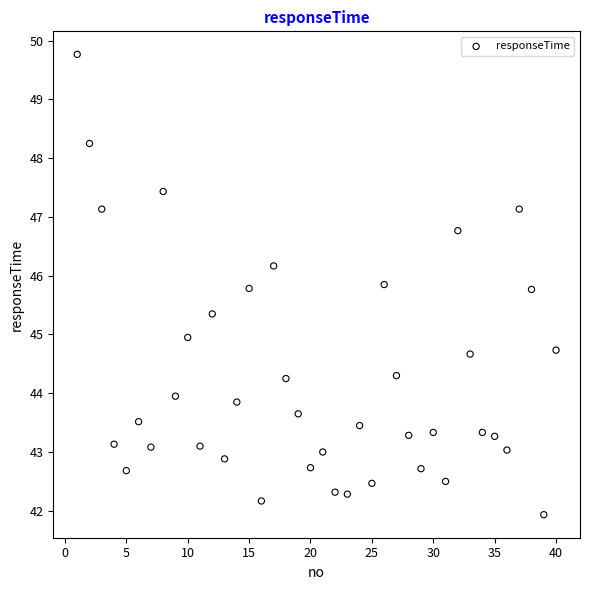

What is the range of X values (max minus min)?

39.0